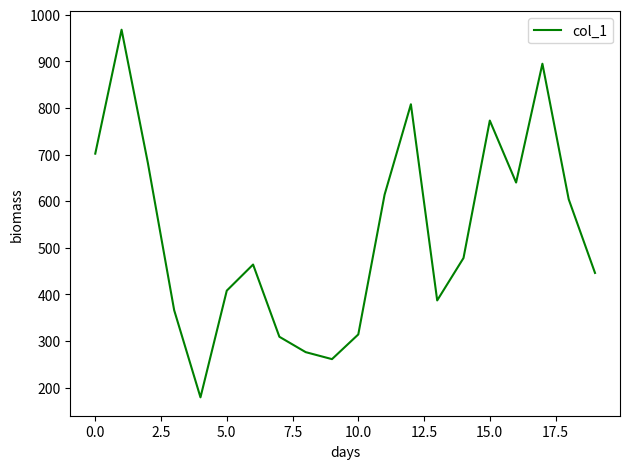

What is the minimum value shown in the chart?

179